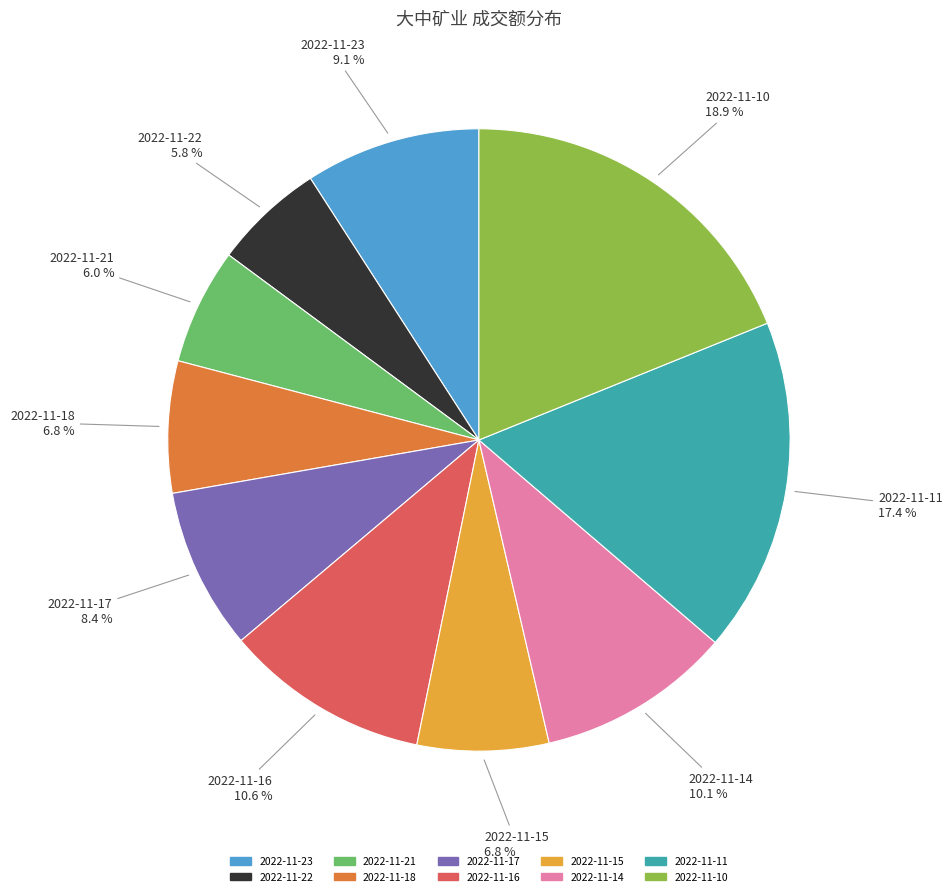

What percentage is the 2022-11-15 slice, to the nearest percent?

7%